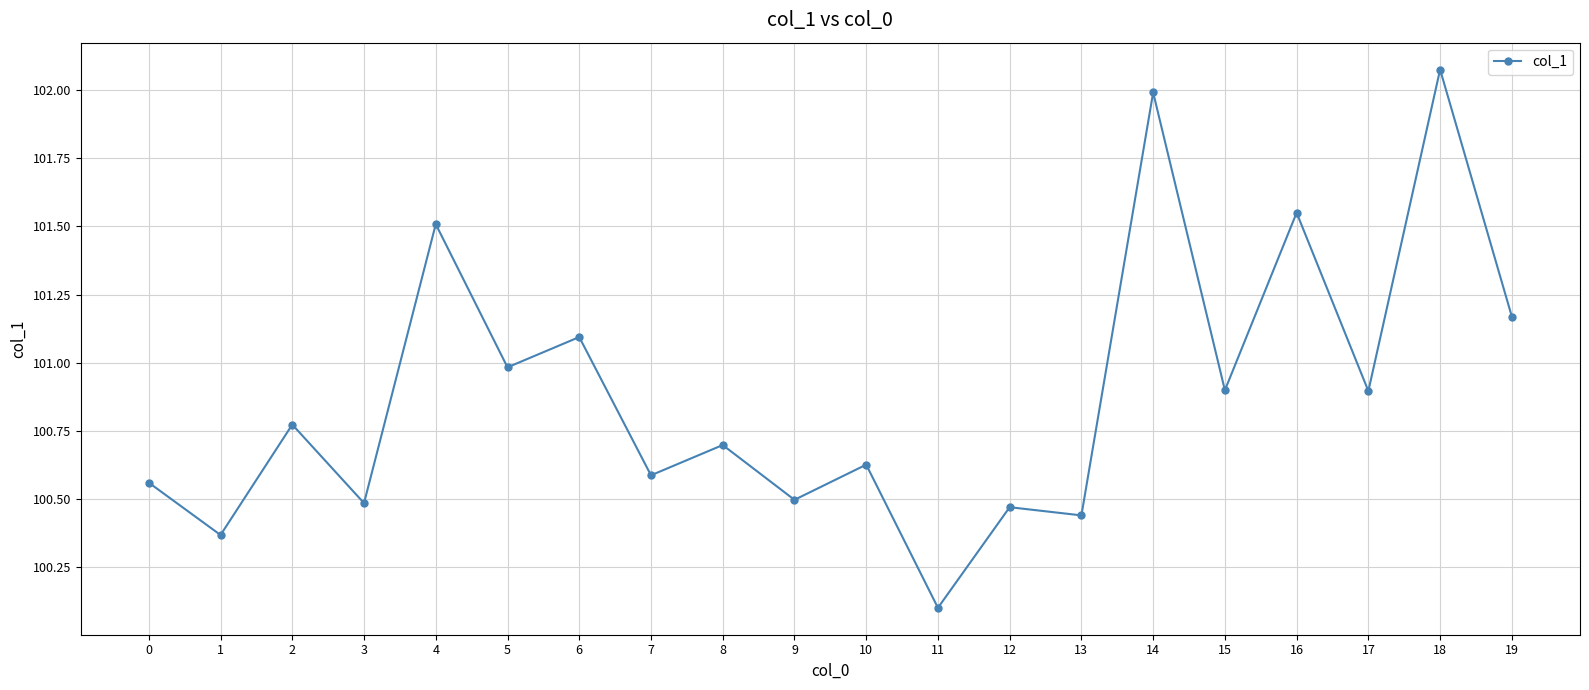

Which category has the highest value across all series?

18